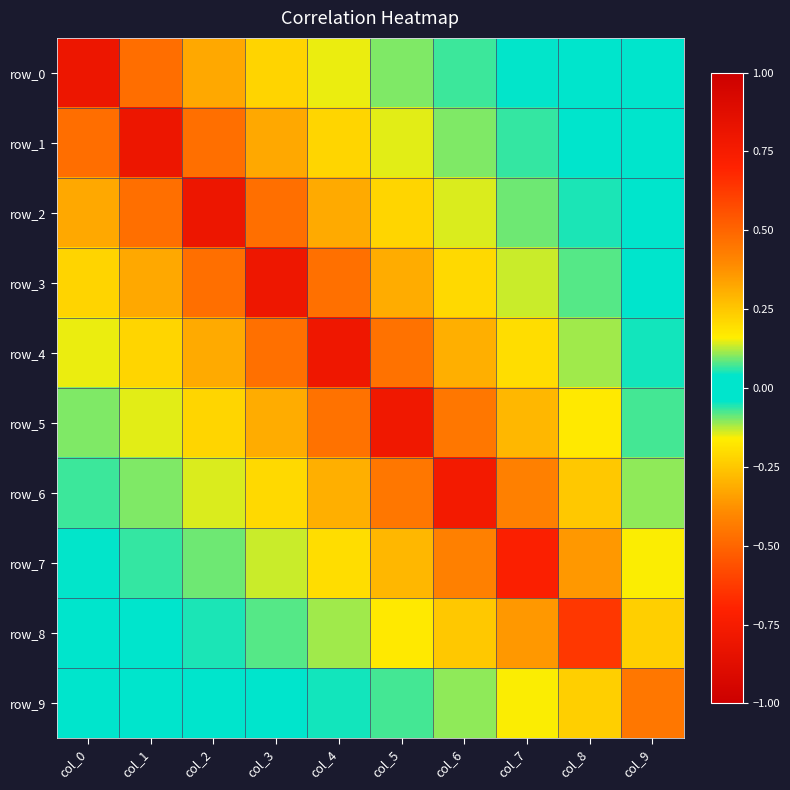

What is the minimum value shown in the chart?

-0.5